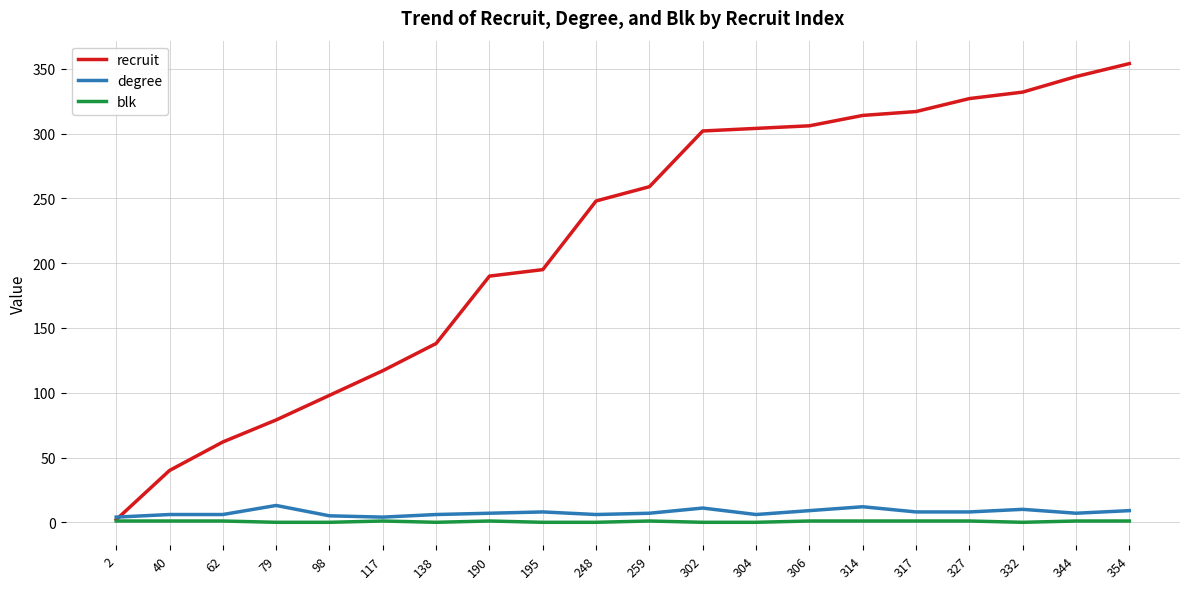

Is this an area chart (filled region under the line)?

No